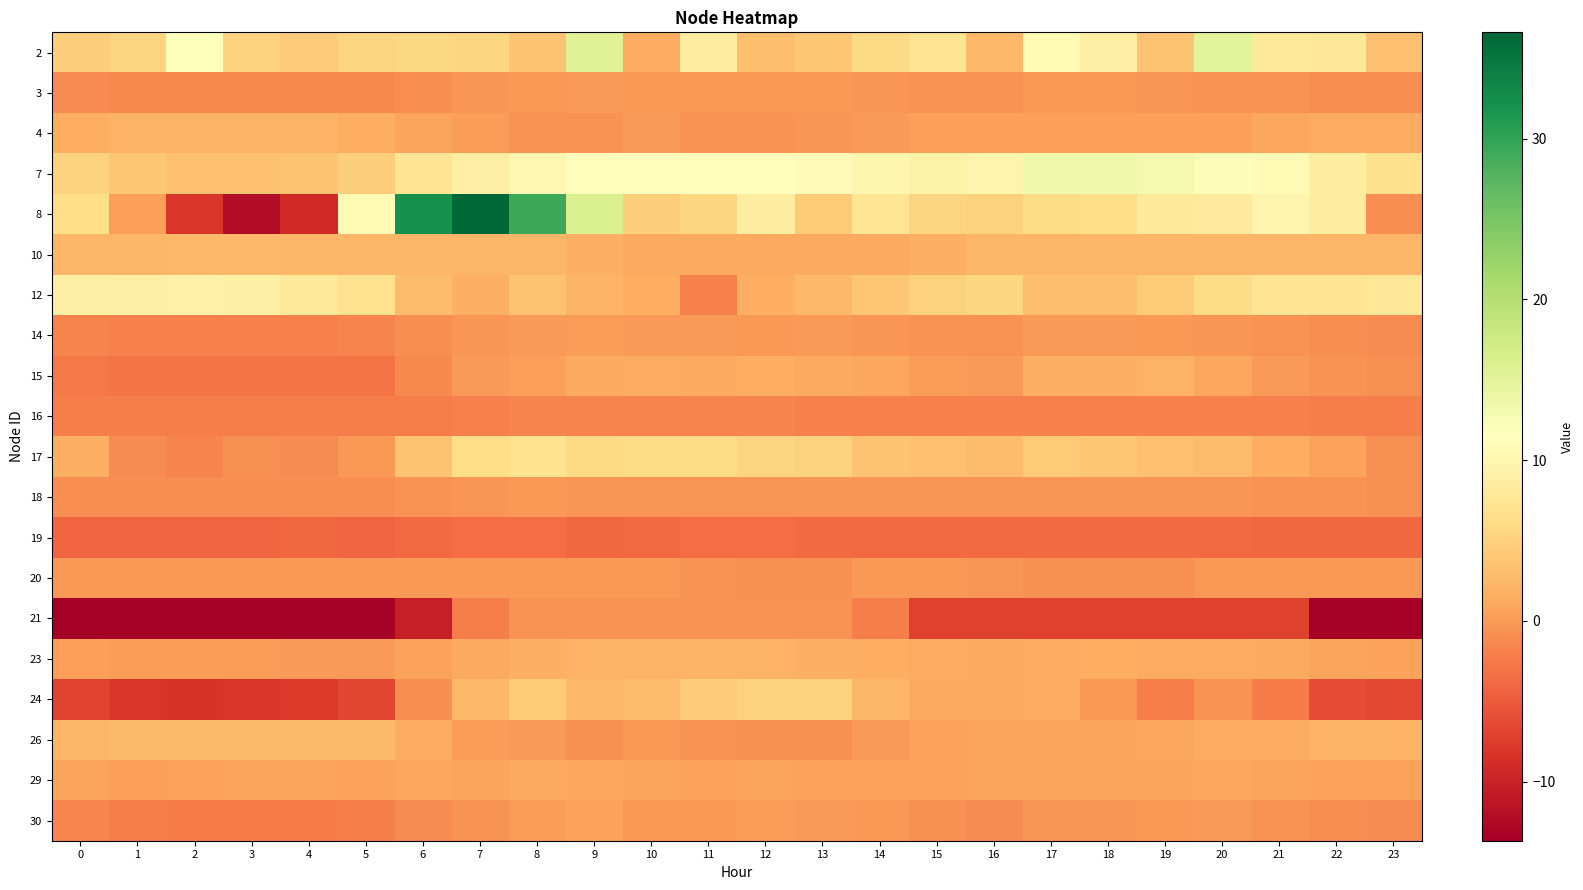

Rank the series by their maximum value, from highest to lowest.

8, 2, 7, 12, 17, 24, 26, 10, 4, 23, 15, 29, 30, 14, 3, 20, 18, 21, 16, 19